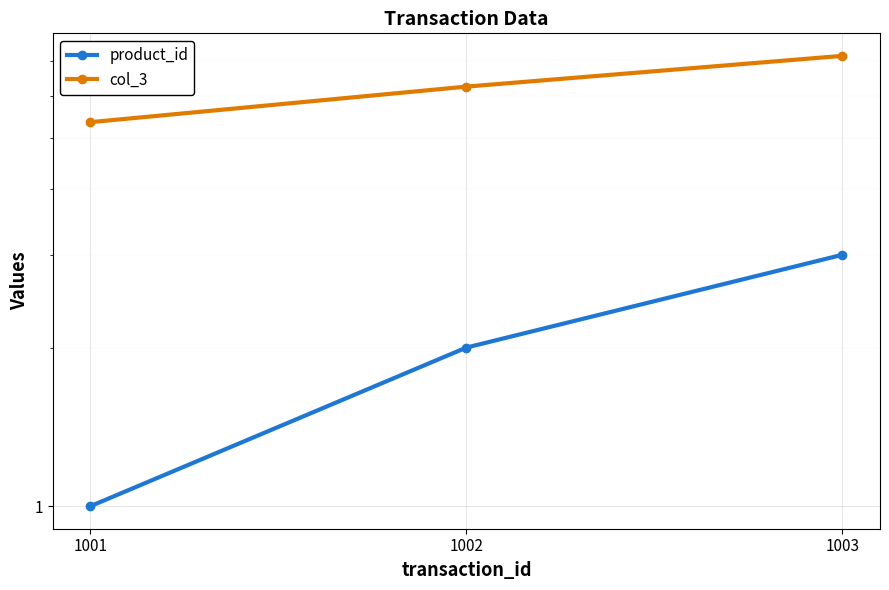

What is the sum of the product_id values at 1002 and 1001?

3.0